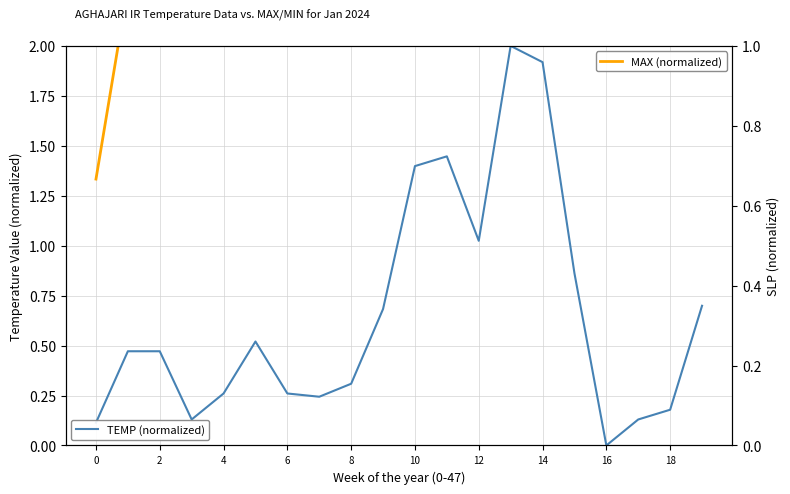

Rank the series by their average value, from lowest to highest.

TEMP (normalized), MAX (normalized)